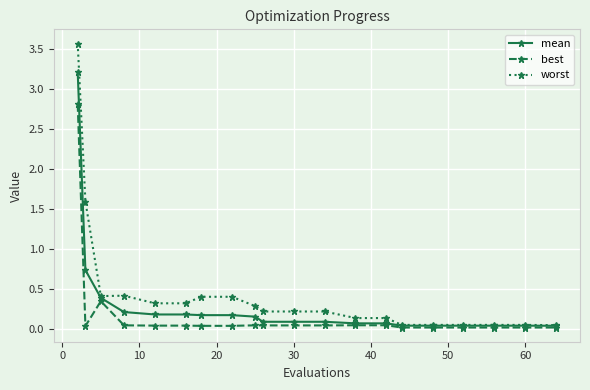

Rank the series by their maximum value, from lowest to highest.

best, mean, worst